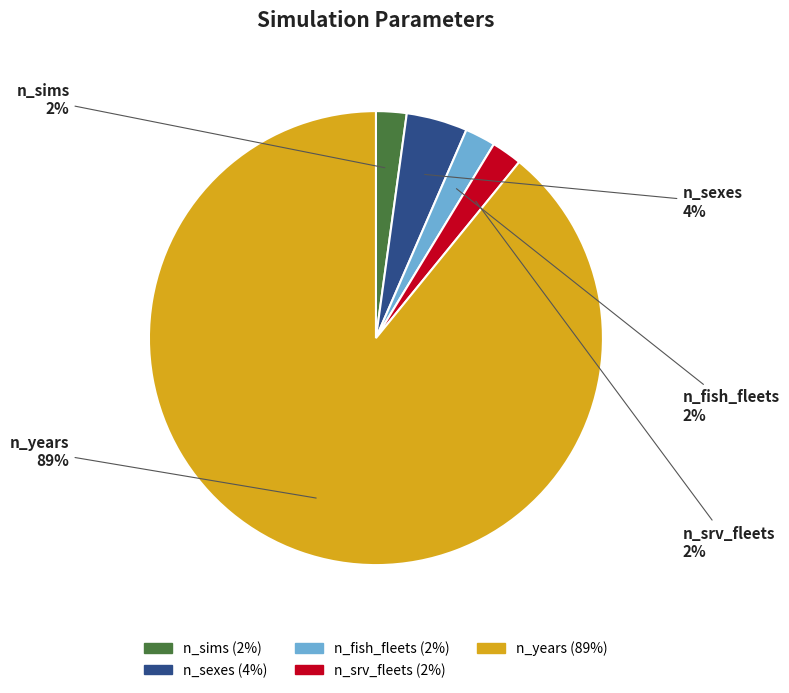

Does n_sexes represent more than half of the total?

No